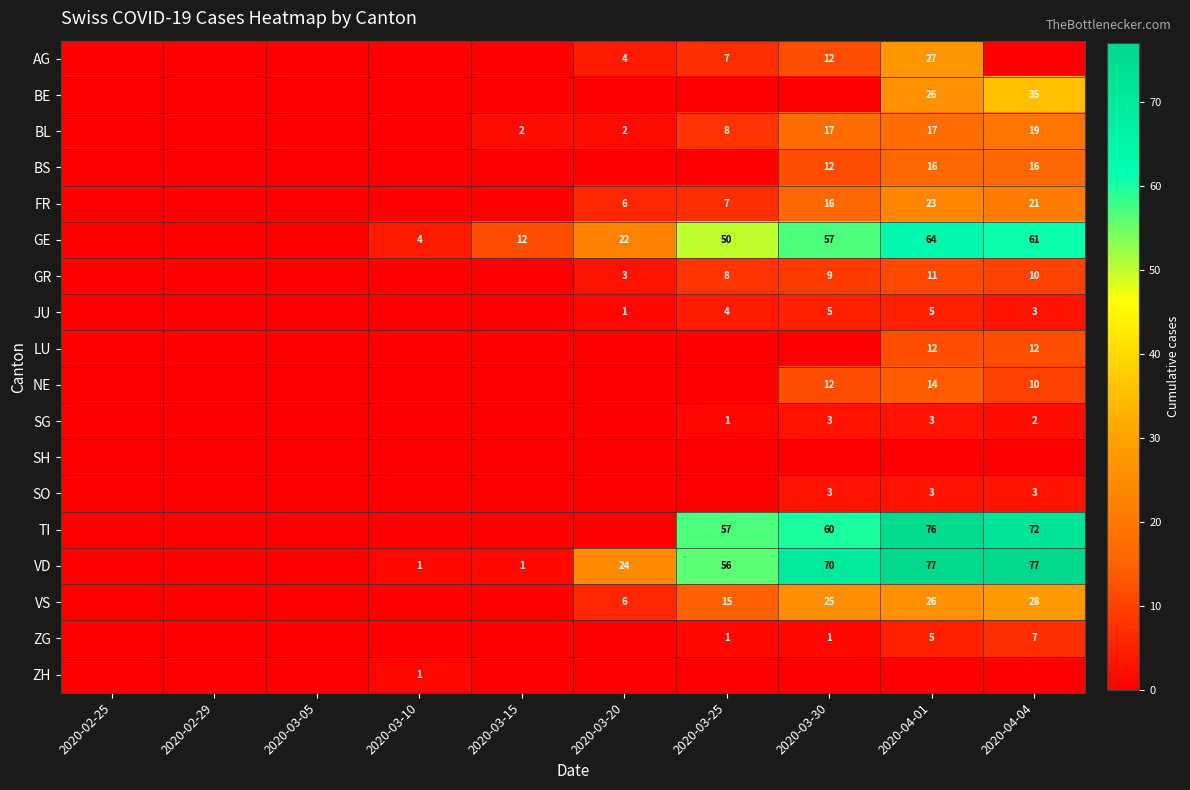

The VS series shows 16 at 2020-03-30. True or false?

False